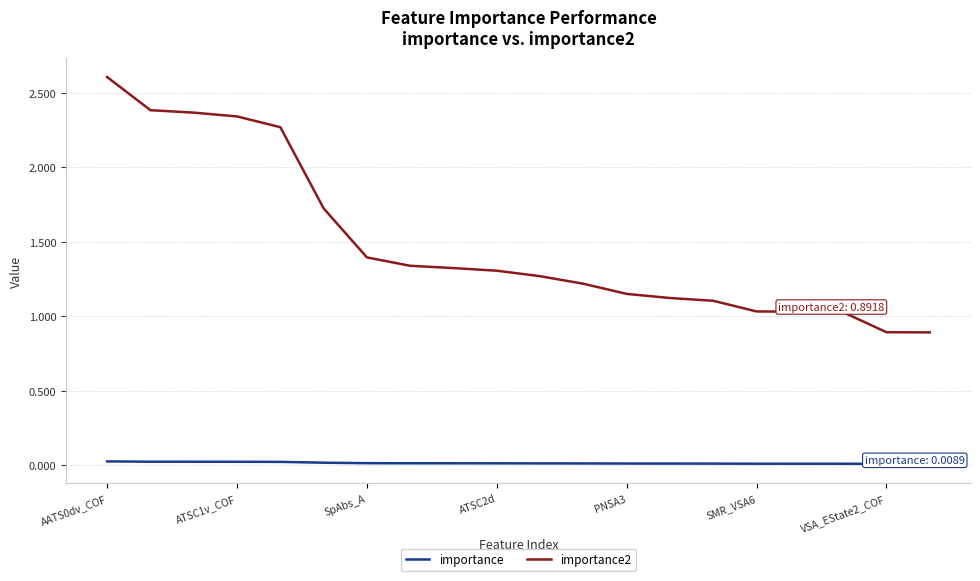

Rank the series by their average value, from highest to lowest.

importance2, importance